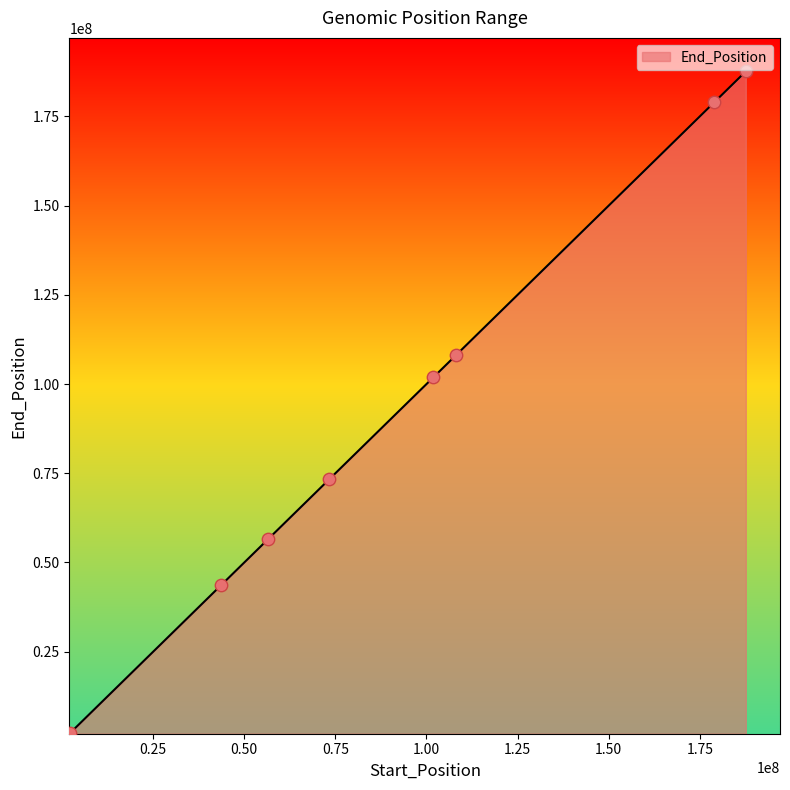

What is the maximum value shown in the chart?

187630681